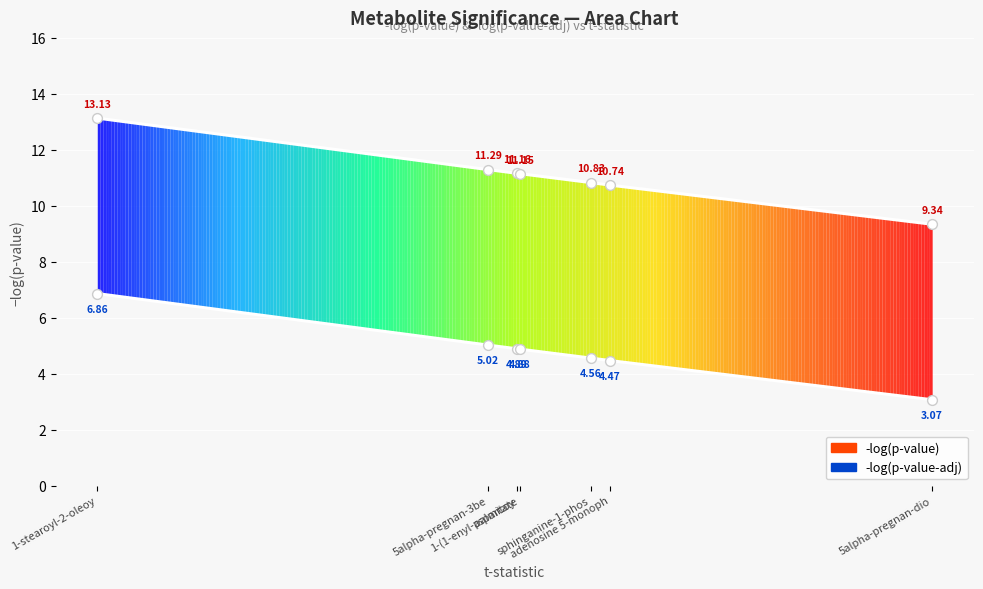

Is the value of -log(p-value-adj) at 1-(1-enyl-palmitoy greater than the value of -log(p-value) at sphinganine-1-phos?

No